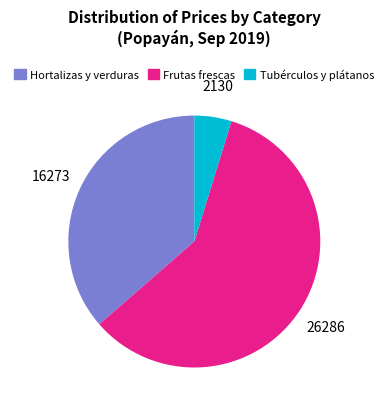

True or false: Frutas frescas accounts for 59% of the total.

True